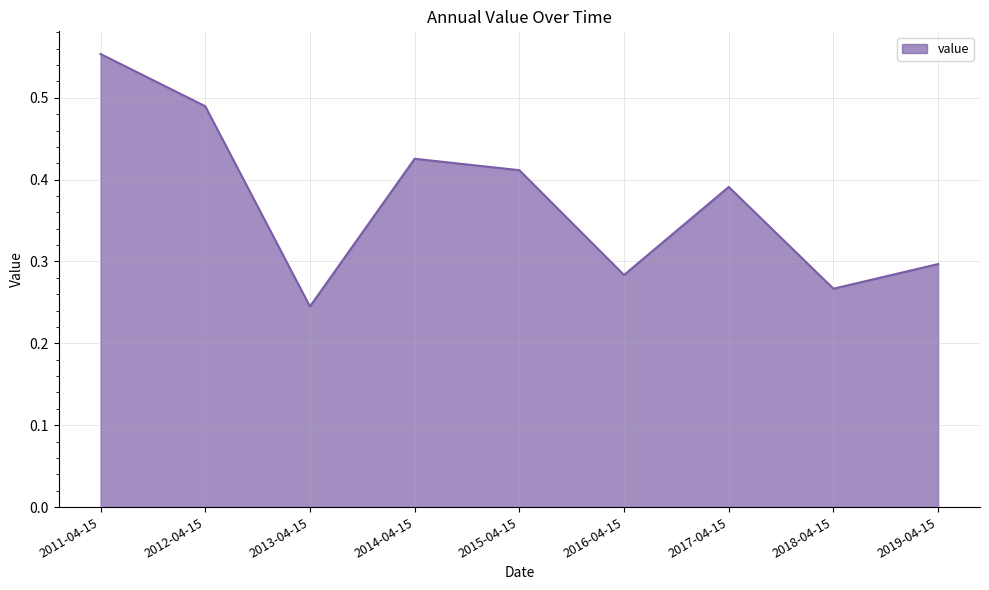

True or false: the data shows 0.6 at 2014-04-15.

False